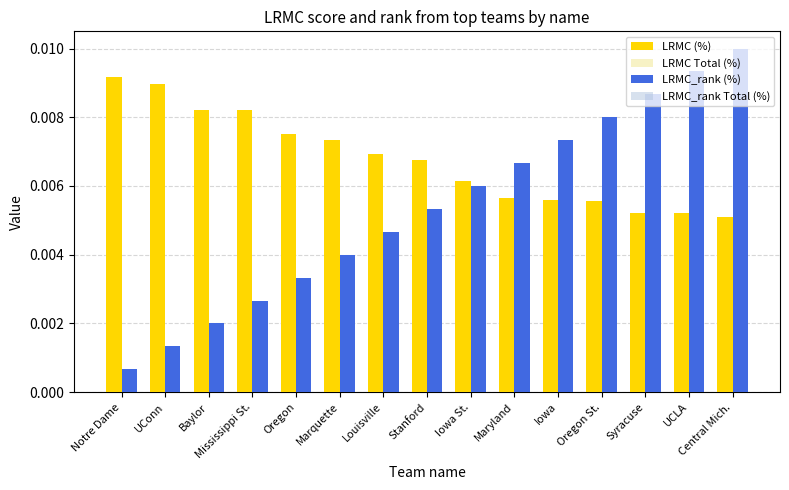

Which category has the highest value in the LRMC_rank Total (%) series?

Central Mich.